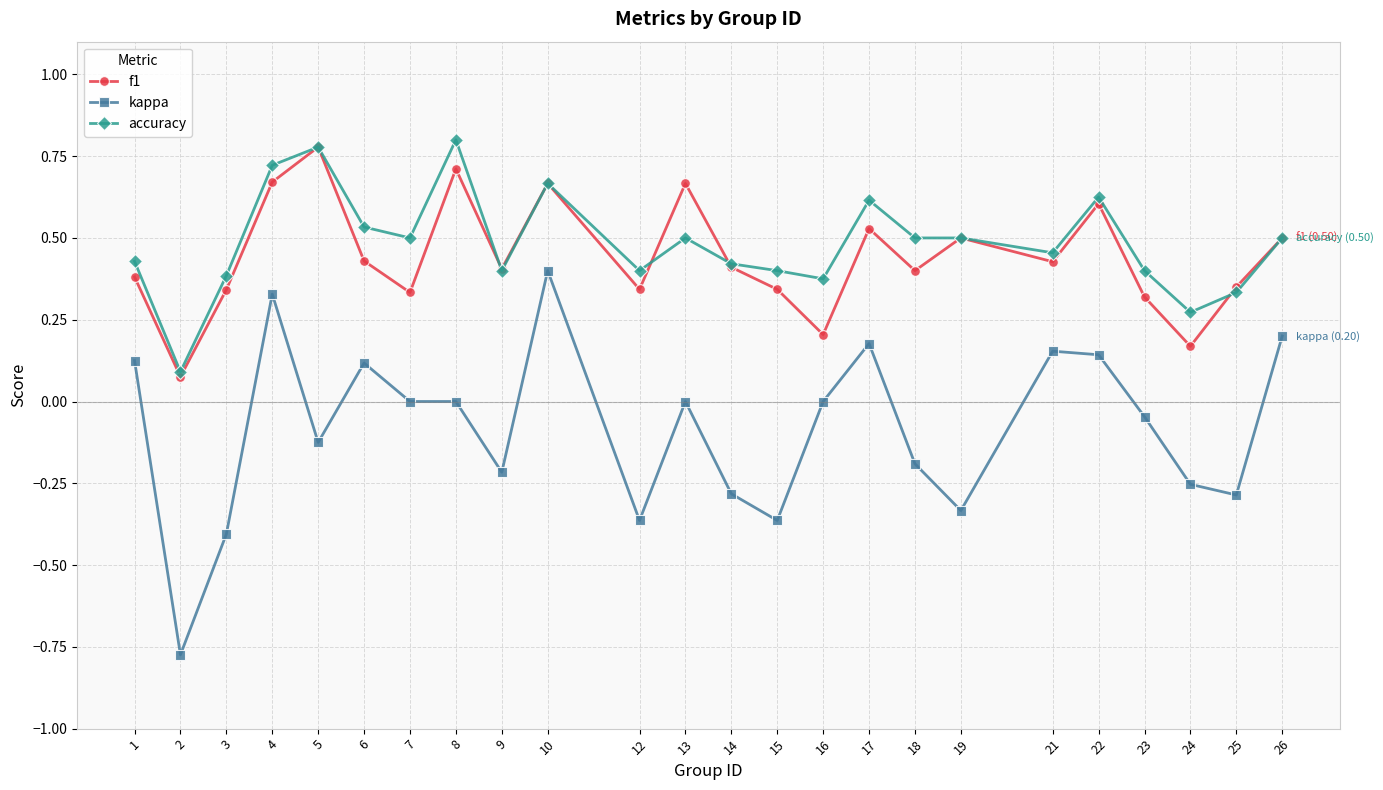

True or false: kappa and f1 cross at least once.

False